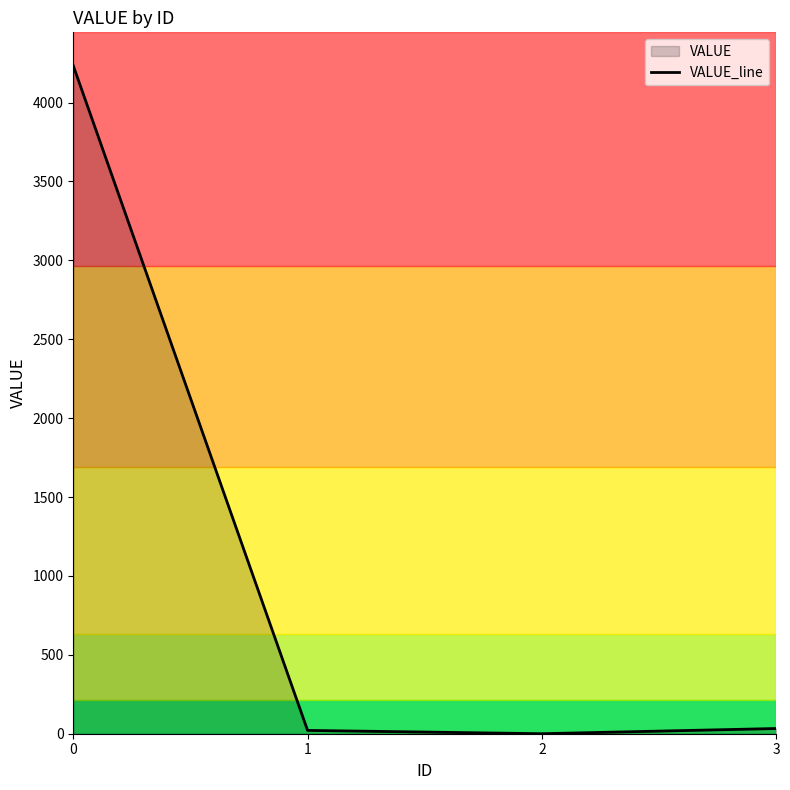

The chart shows a value of 21 at 1. True or false?

True